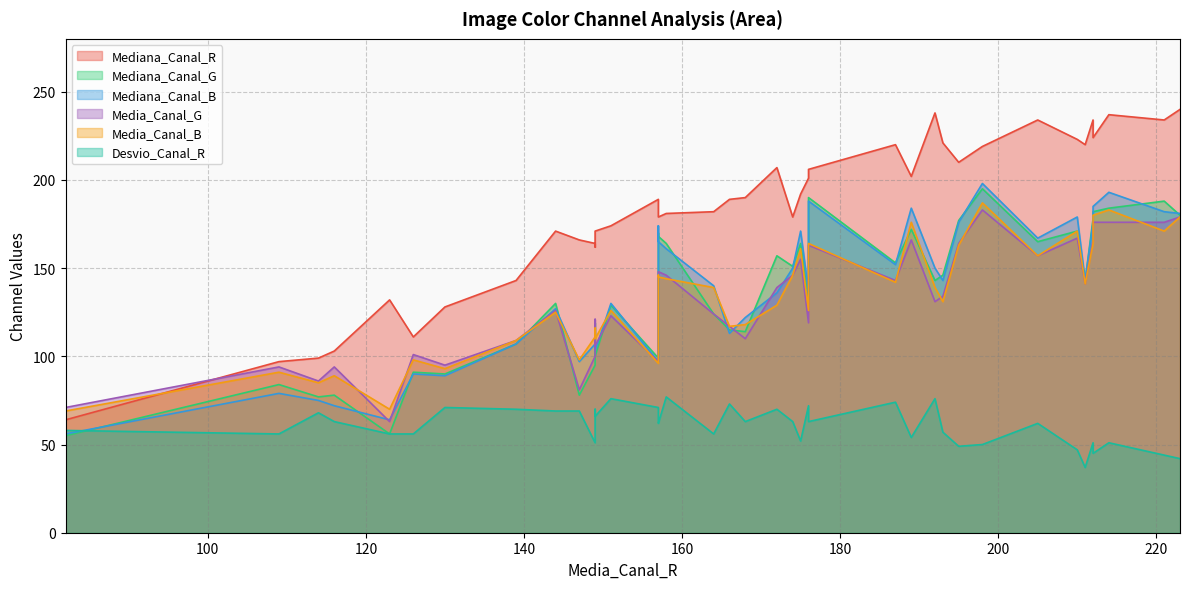

Count the number of data series in this chart.

6